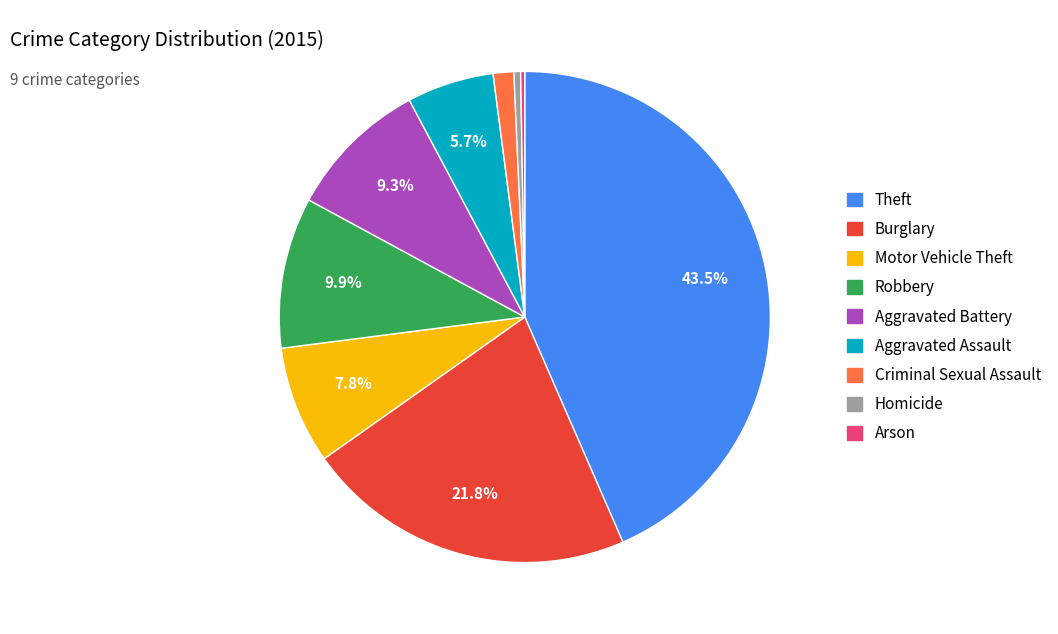

Which slice is the largest?

Theft